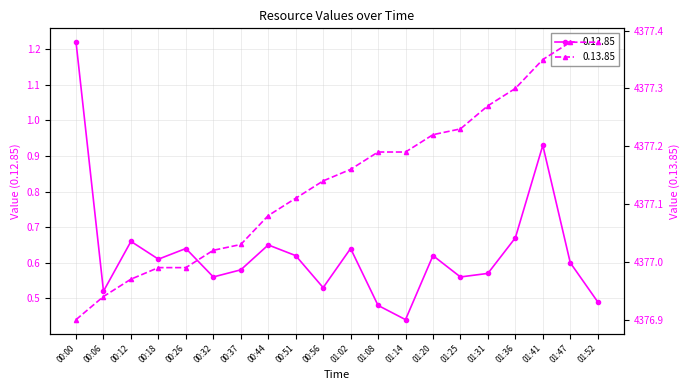

What value does the 0.12.85 series have at 01:25?

0.6